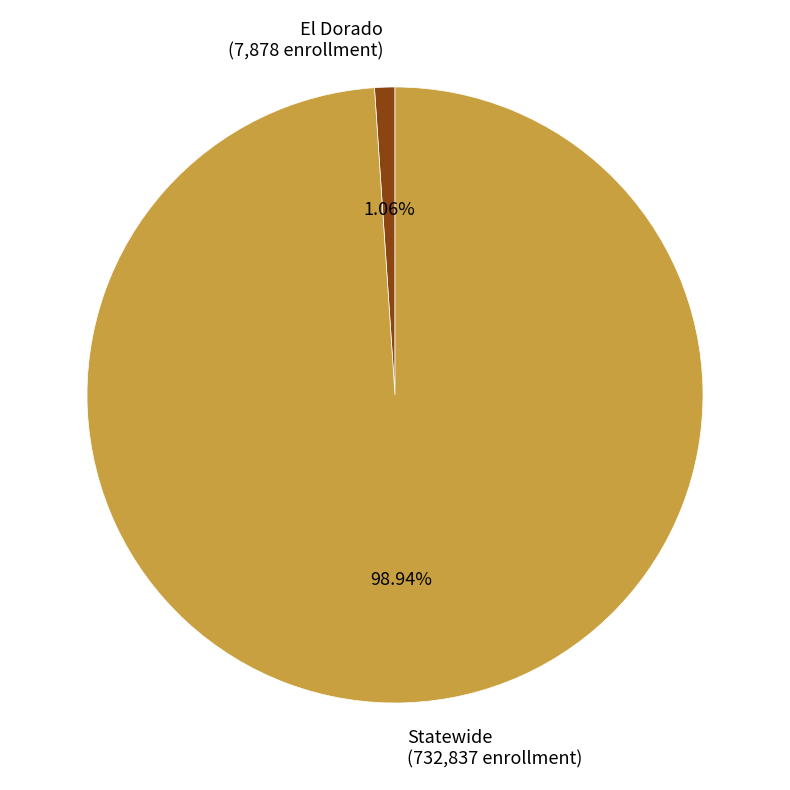

True or false: Statewide accounts for 92% of the total.

False